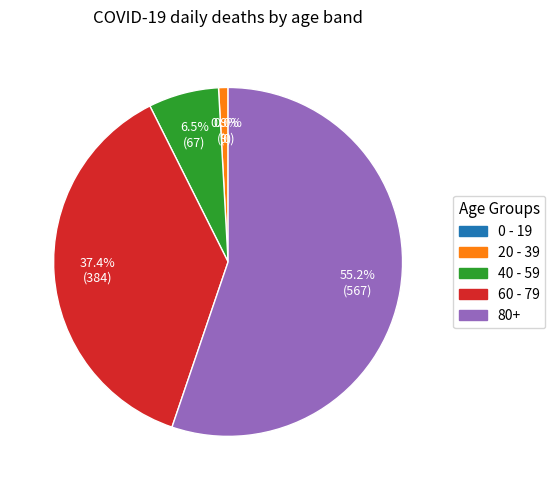

To the nearest percent, what is the difference between the 0 - 19 and 60 - 79 slice percentages?

37%